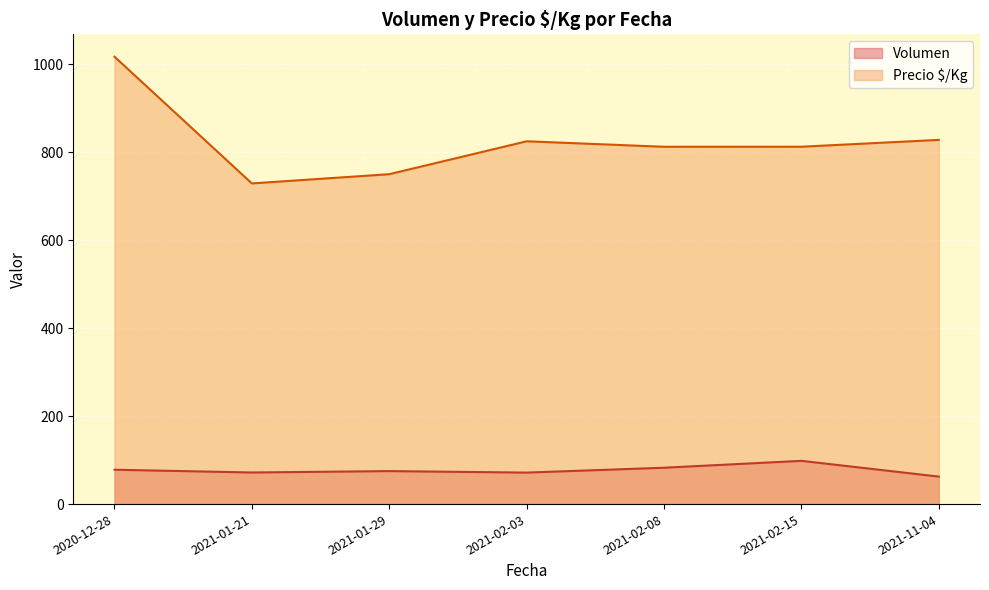

What is the difference between the maximum and second lowest values in the Volumen series?

26.7